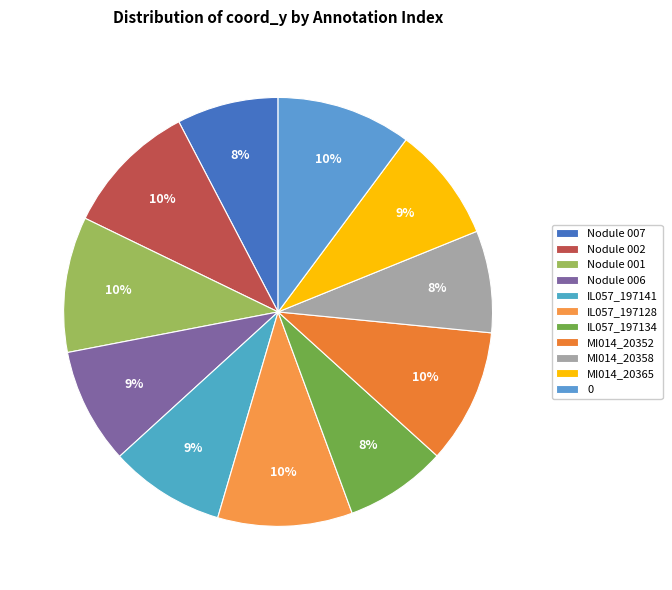

Does any single category account for the majority?

No